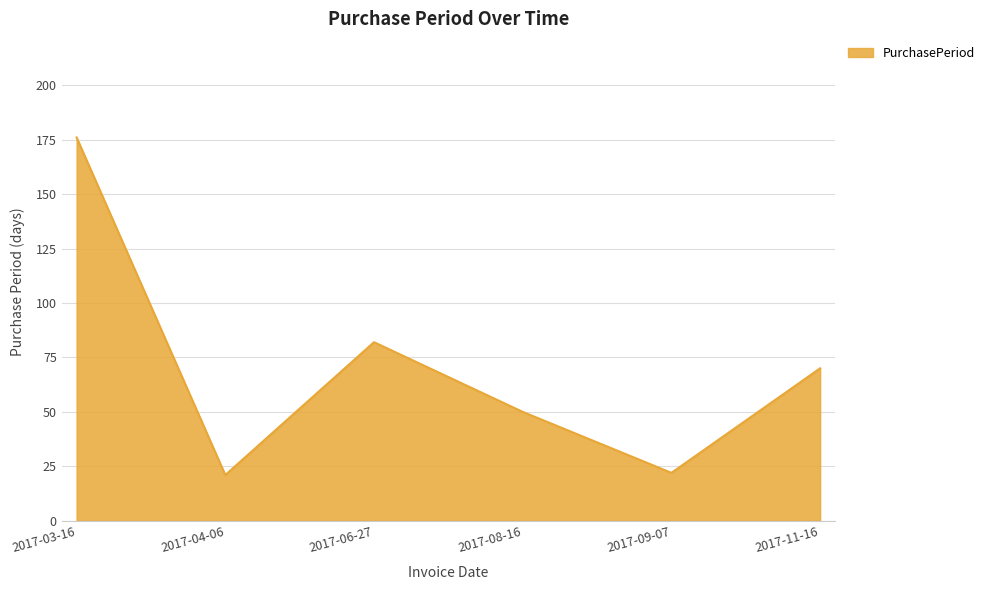

How many lines are shown in the chart?

1